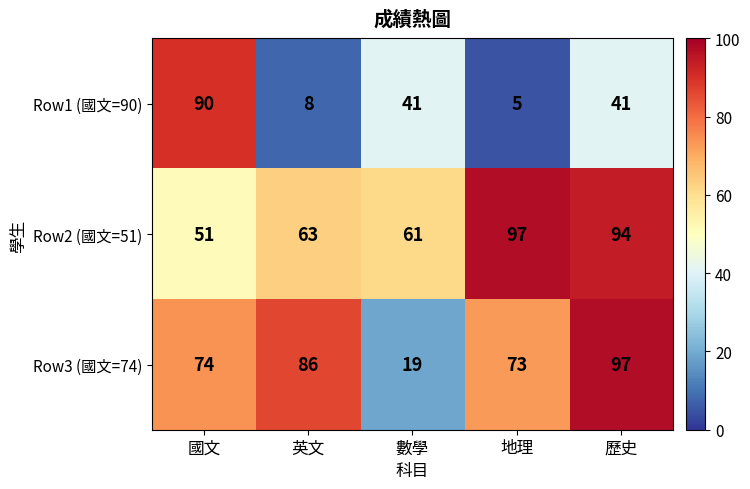

Reading left to right, what are all the values shown in this chart?

Row1 (國文=90): 90	8	41	5	41
Row2 (國文=51): 51	63	61	97	94
Row3 (國文=74): 74	86	19	73	97